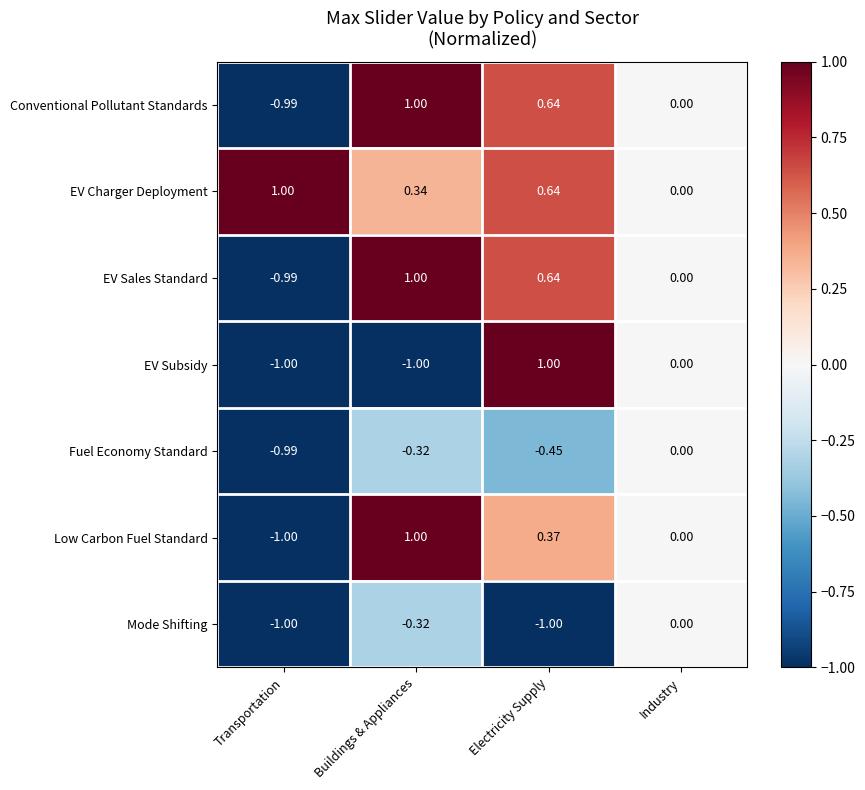

At which label is Mode Shifting closest to 0?

Industry